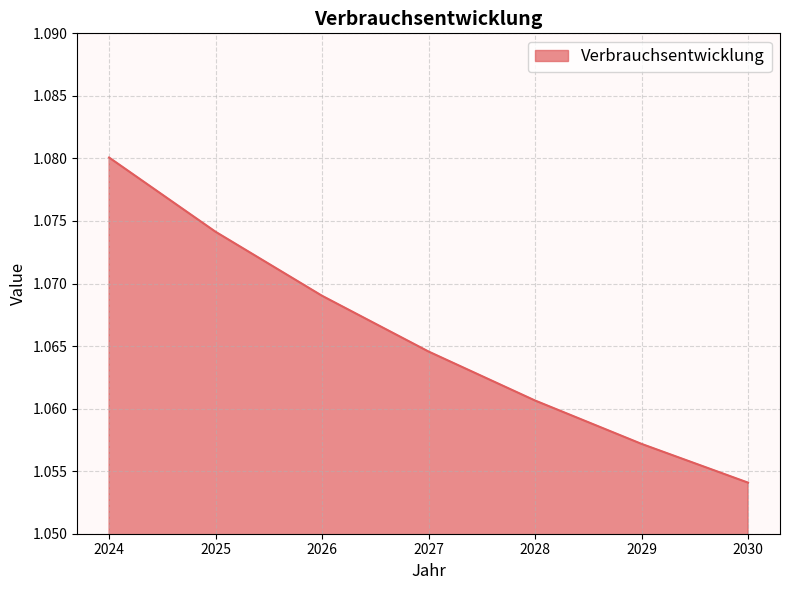

Rank the categories by value from highest to lowest.

2024, 2025, 2026, 2027, 2028, 2029, 2030